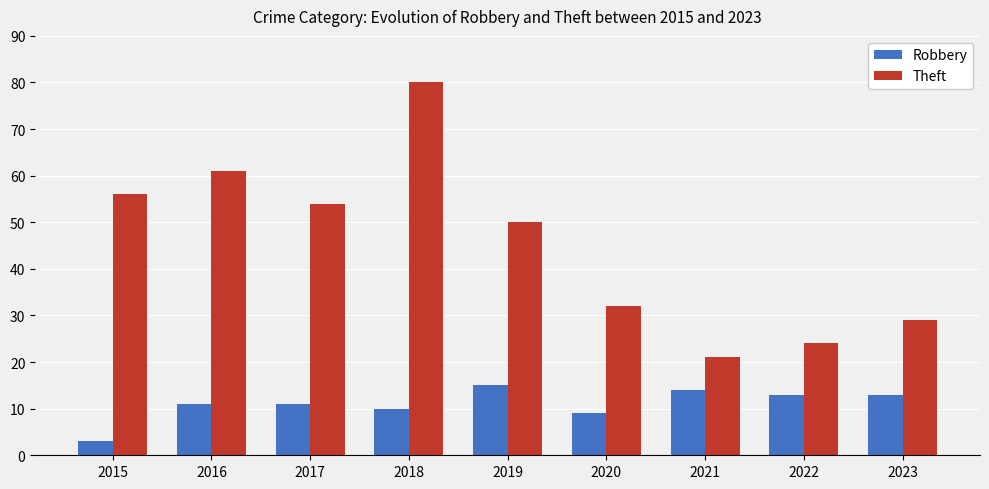

What is the minimum value for Theft?

21